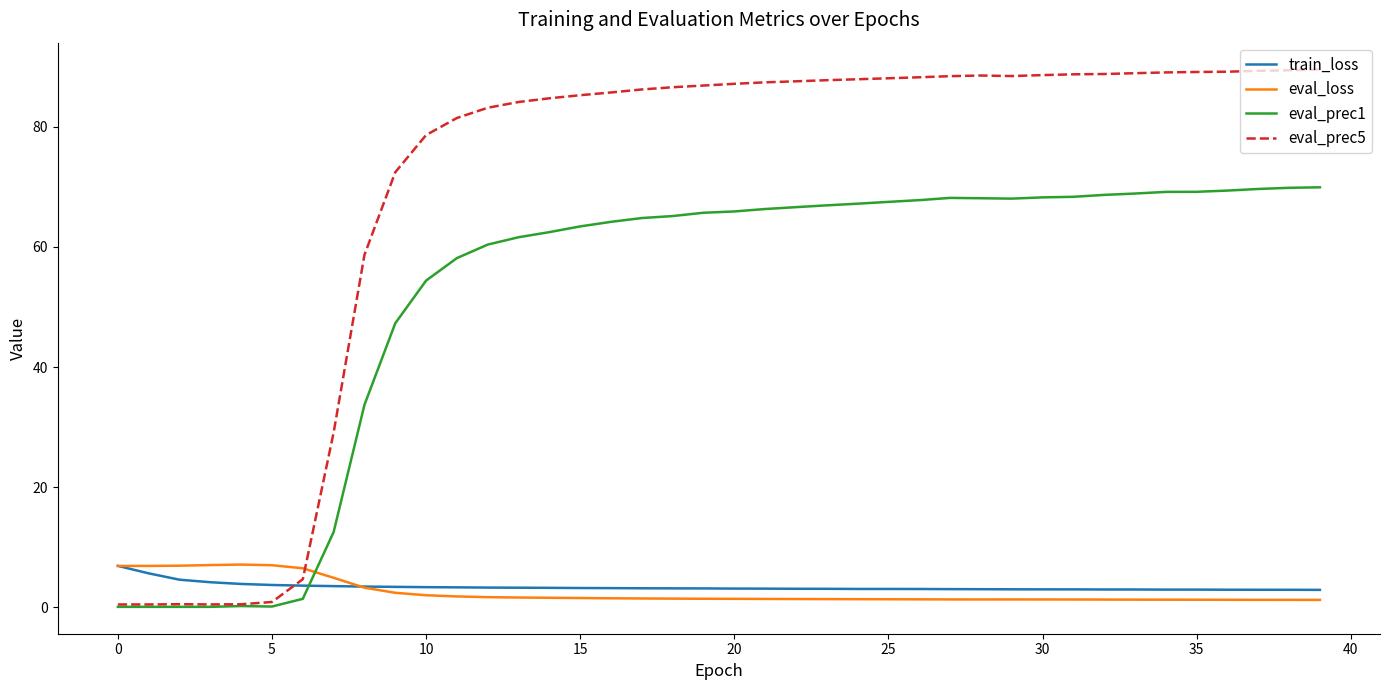

What is the maximum value for eval_loss?

7.1